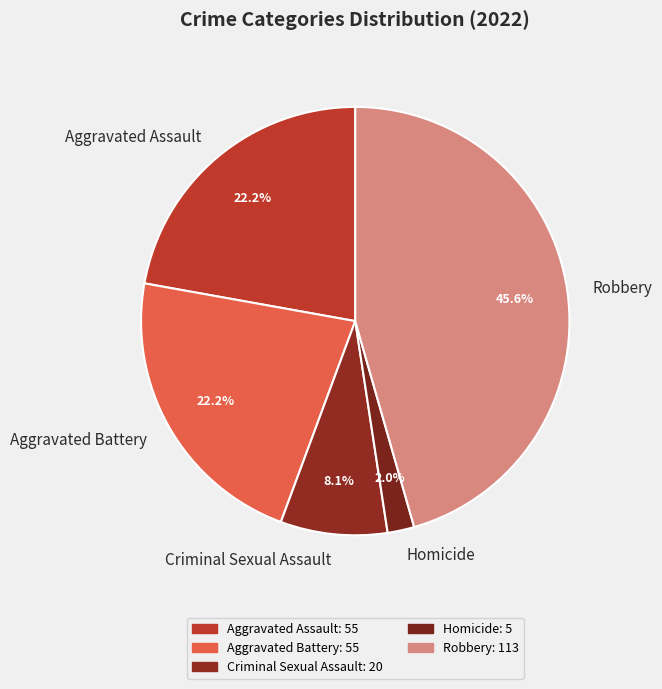

To the nearest percent, what is the combined percentage of Aggravated Assault and Aggravated Battery?

44%